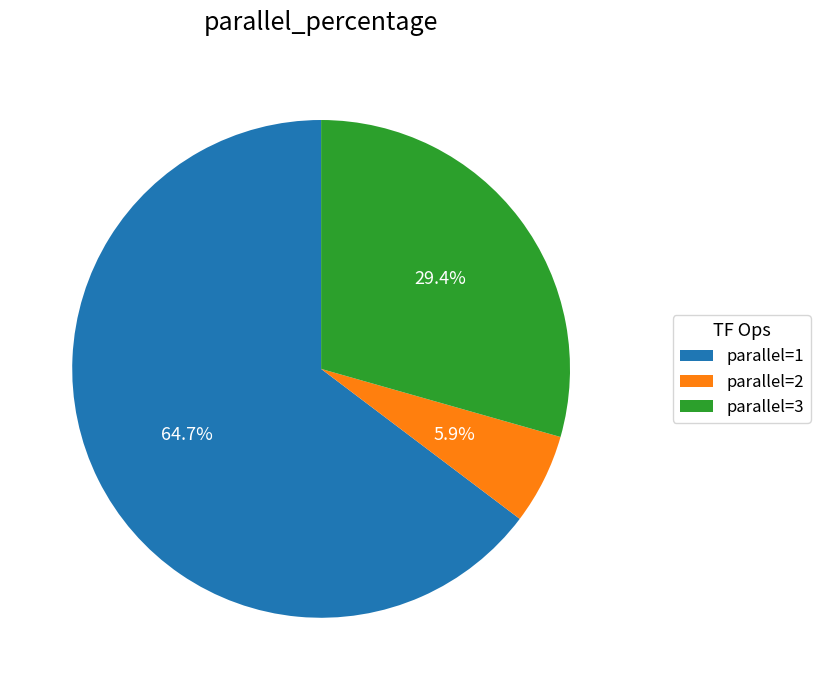

Does parallel=3 represent more than half of the total?

No